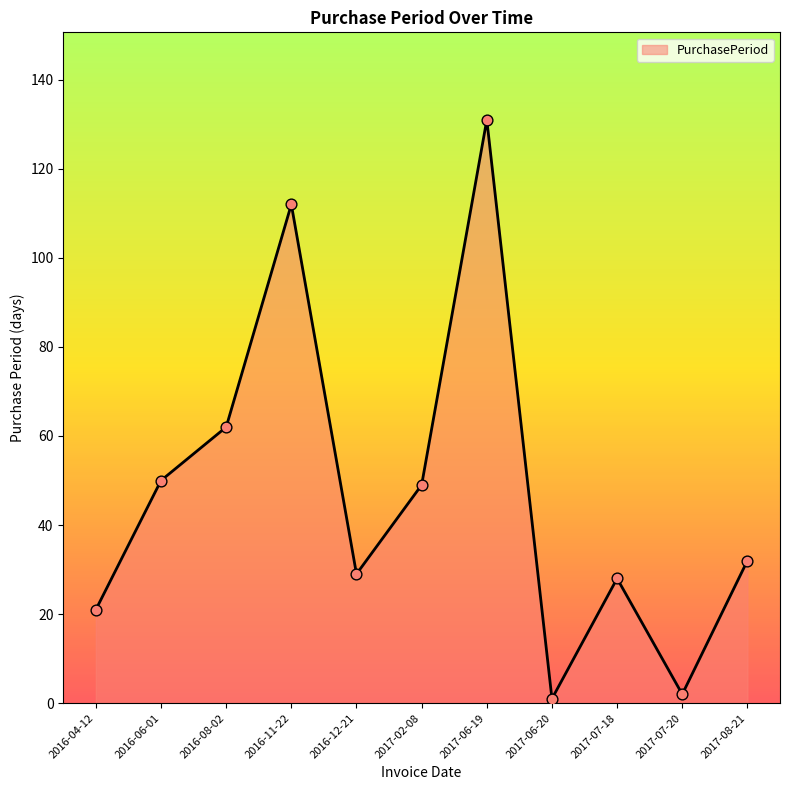

What is the change in value from 2016-04-12 to 2016-12-21?

+8